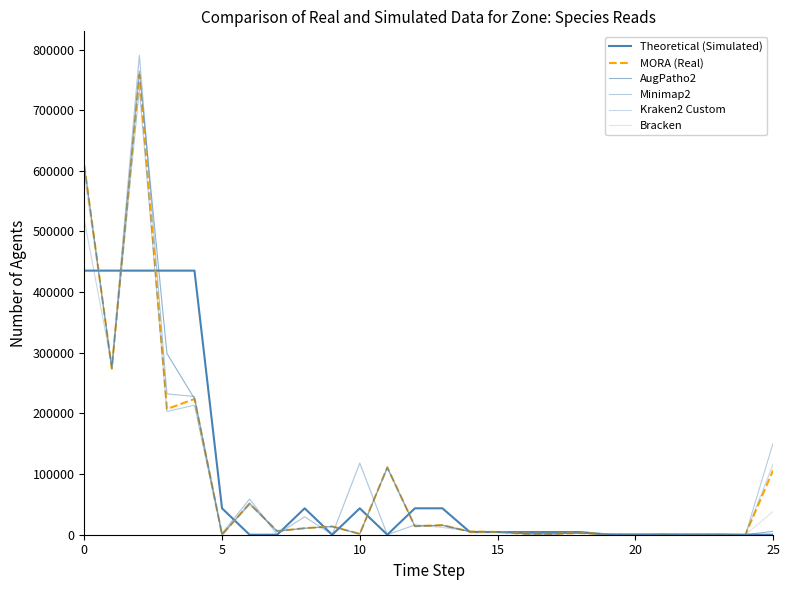

True or false: AugPatho2 and Bracken intersect in this chart.

True